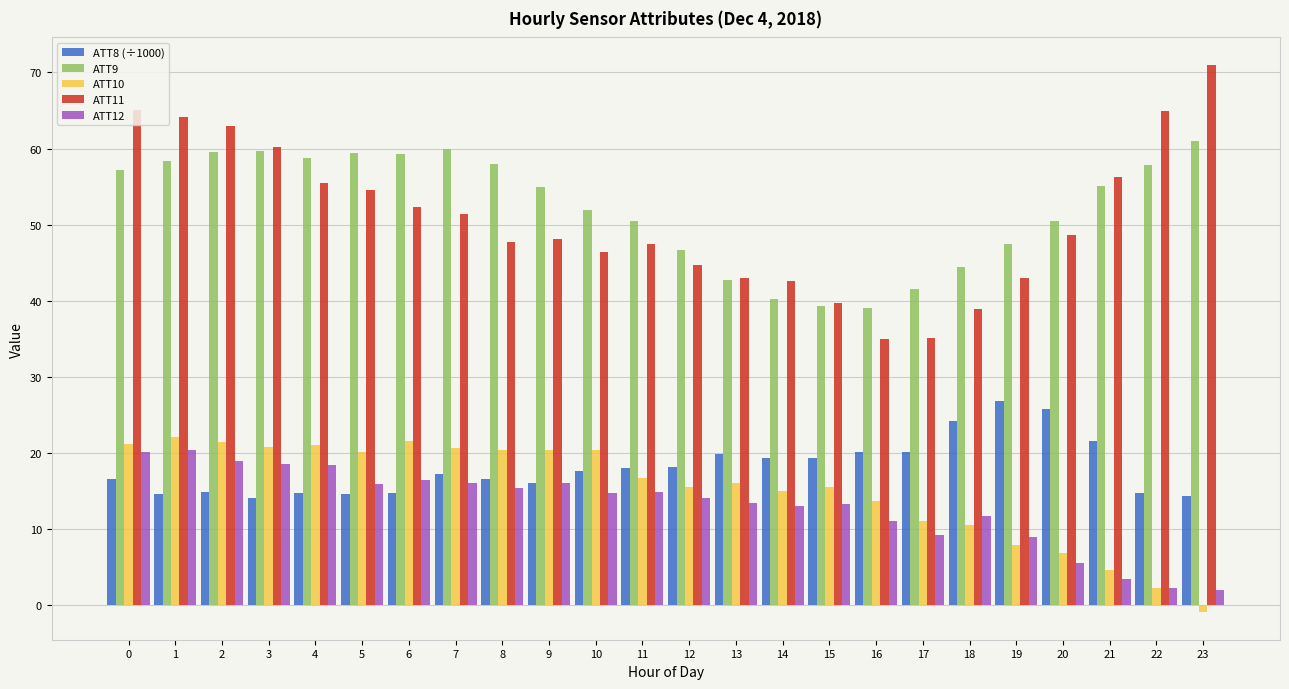

Does the chart contain stacked bars?

No